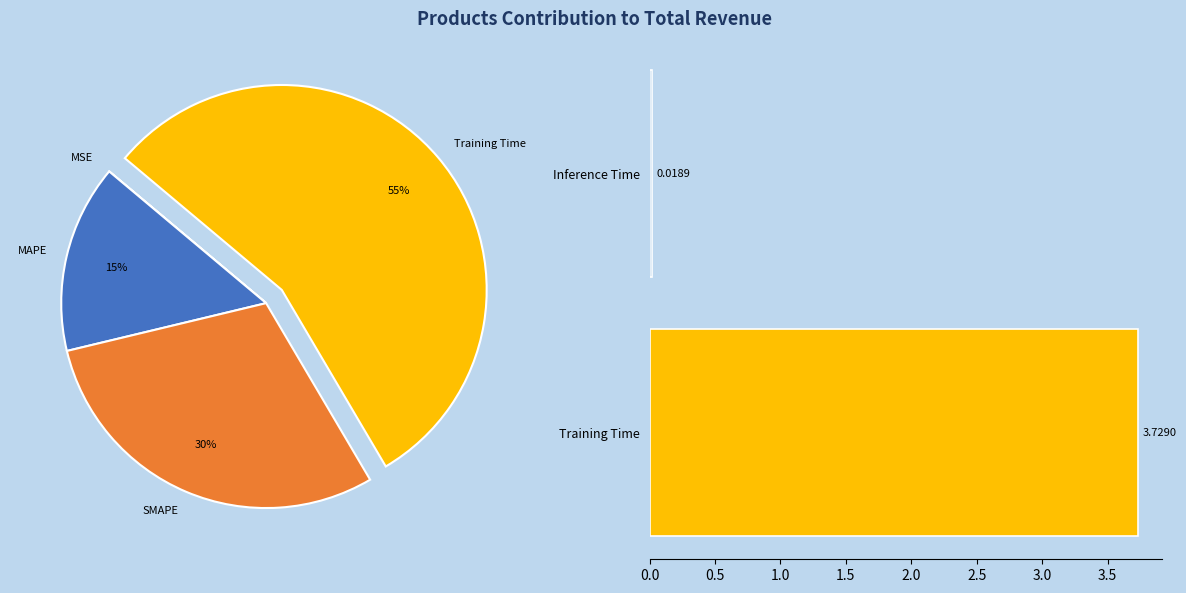

Is the sum of MSE and MAPE greater than half?

No